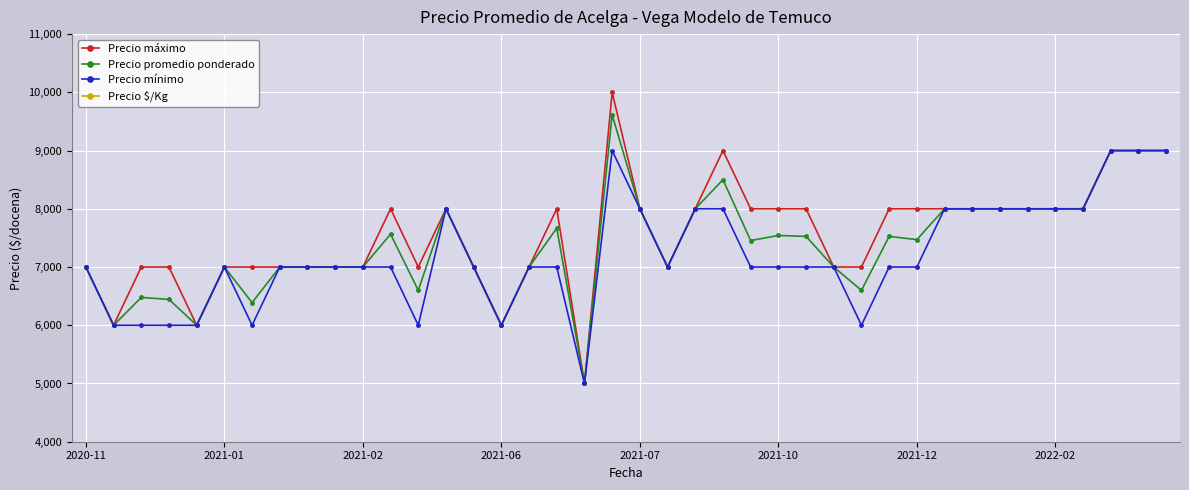

True or false: Precio máximo has more than 2 points higher than both neighbors.

True